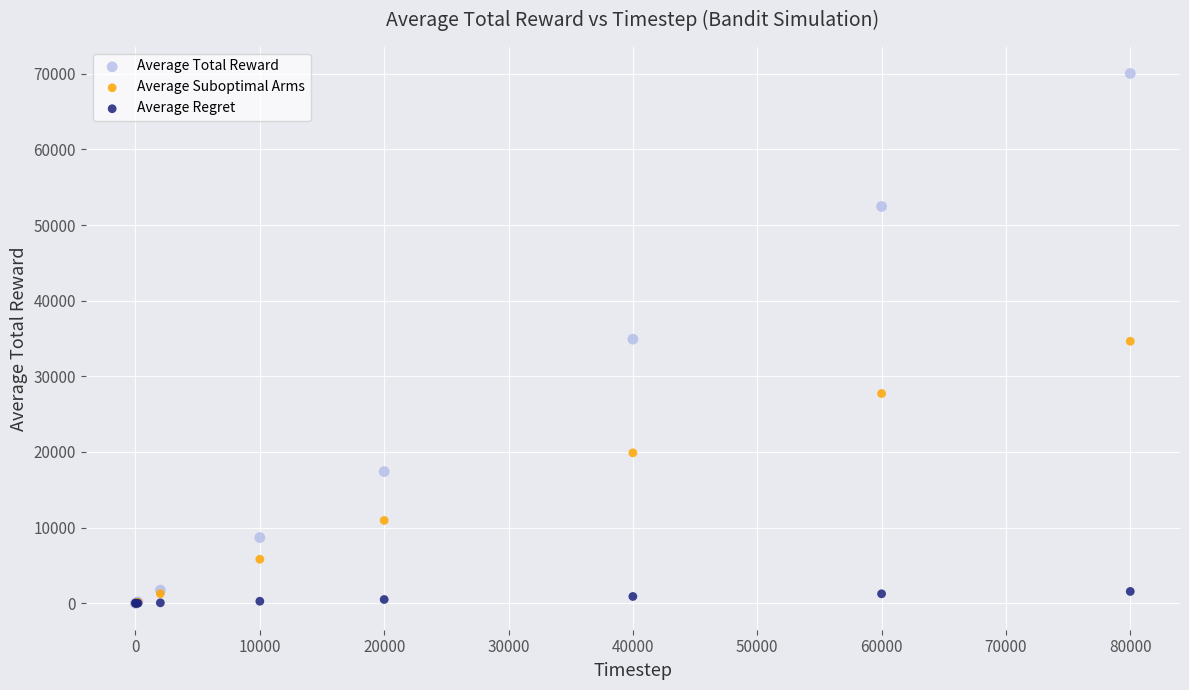

What are all the series names shown in the legend?

Average Total Reward, Average Suboptimal Arms, Average Regret